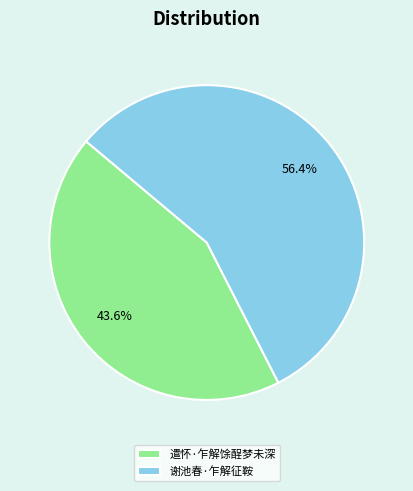

To the nearest percent, what is the difference between the largest and smallest slice percentages?

13%